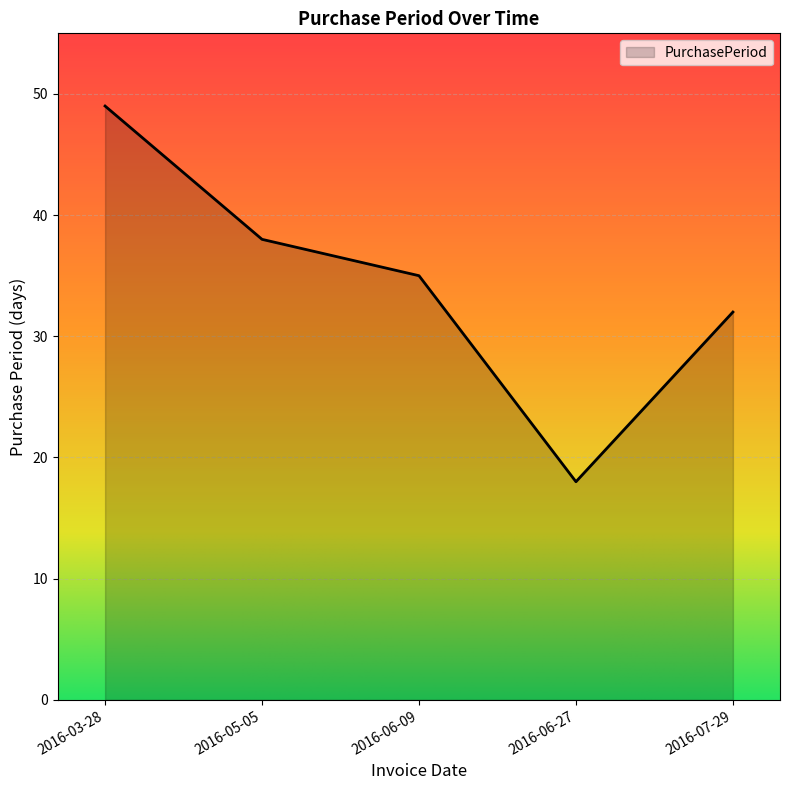

True or false: the data has more than 1 interior local peaks.

False